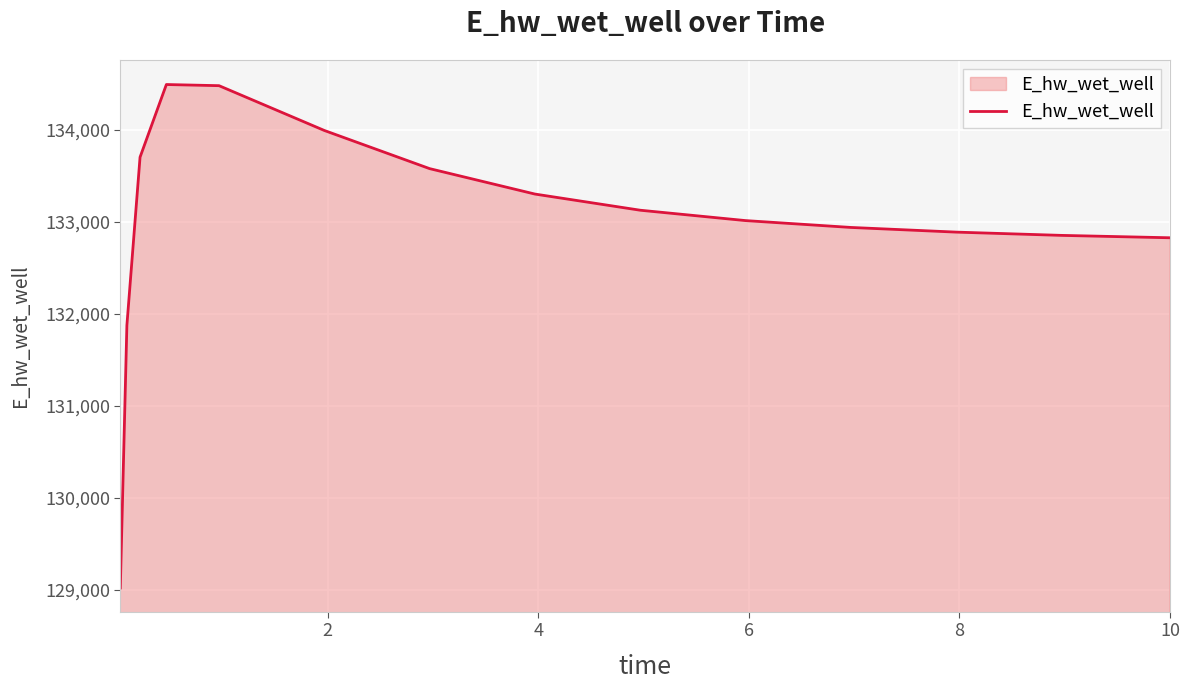

Does the chart display data point markers on the line(s)?

No